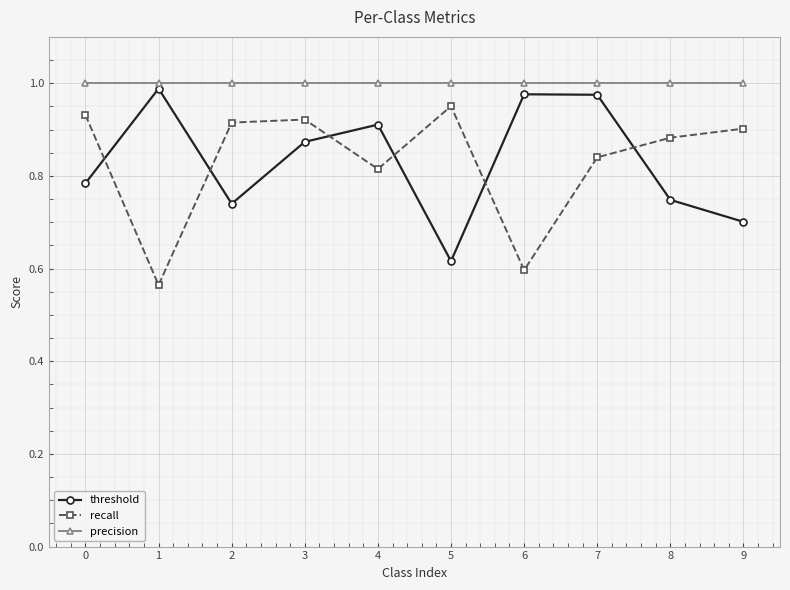

The value of precision at 1 is 0.6. True or false?

False